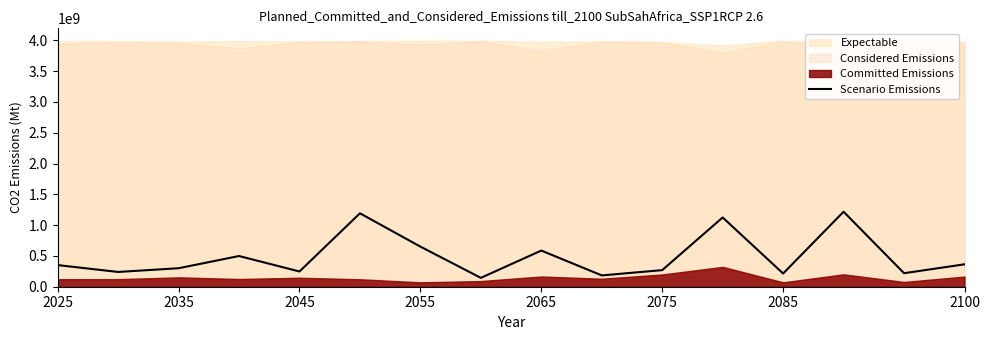

What is the change in value from 2045 to 2055?

+198114347.0